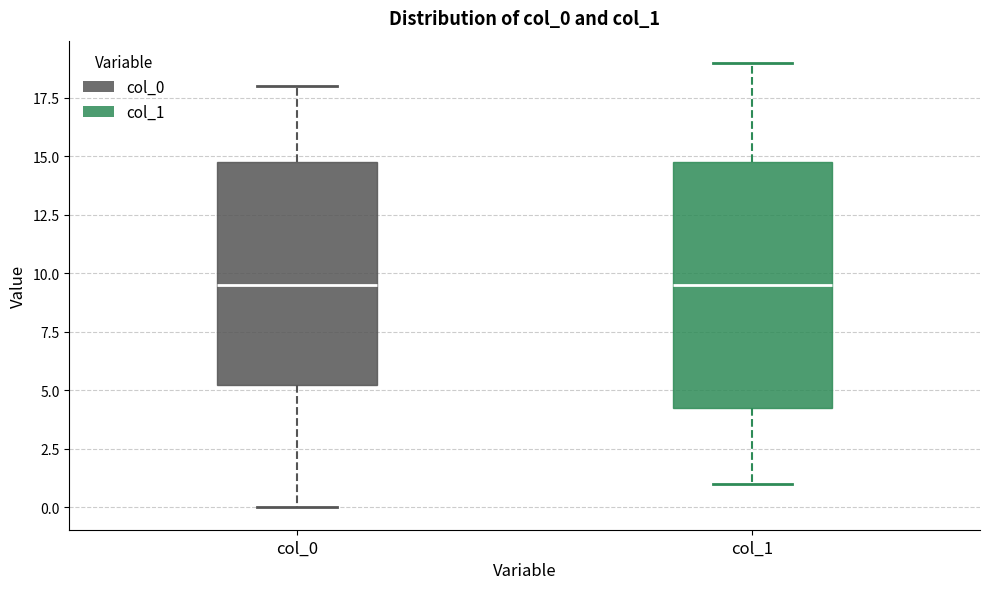

Reading left to right, transcribe this box plot: for each box, give where its median line is, the range the box spans, and where its two whiskers end, as read against the y-axis. The values are not printed on the chart, so give them approximately, as read against the axis.

col_0: median 9.5, box 5.5 to 15.0, whiskers 0.0 to 18.0
col_1: median 9.5, box 4.5 to 15.0, whiskers 1.0 to 19.0